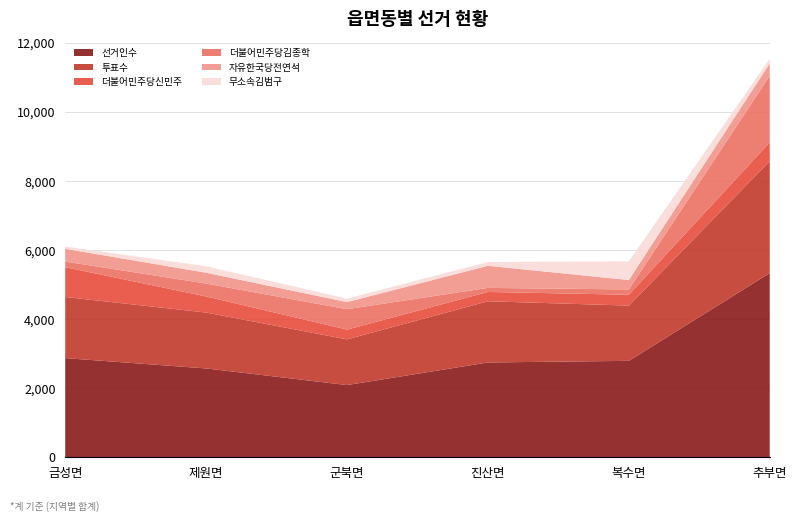

Reading left to right, transcribe all the data shown in this chart.

선거인수: 2870	2571	2089	2744	2791	5333
투표수: 1771	1619	1324	1773	1601	3245
더불어민주당신민주: 864	466	283	270	314	542
더불어민주당김종학: 163	374	591	117	154	1930
자유한국당전연석: 369	314	207	641	273	360
무소속김범구: 65	188	100	110	540	135